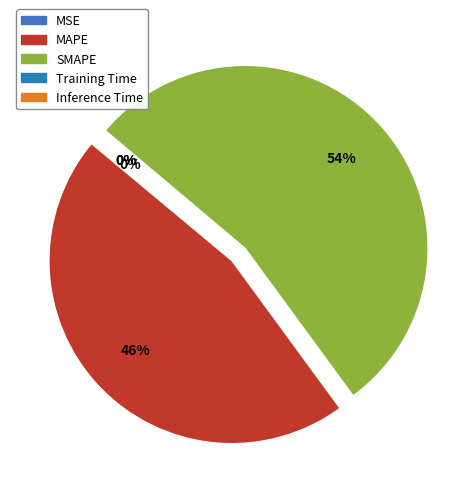

Which slice is the largest?

SMAPE